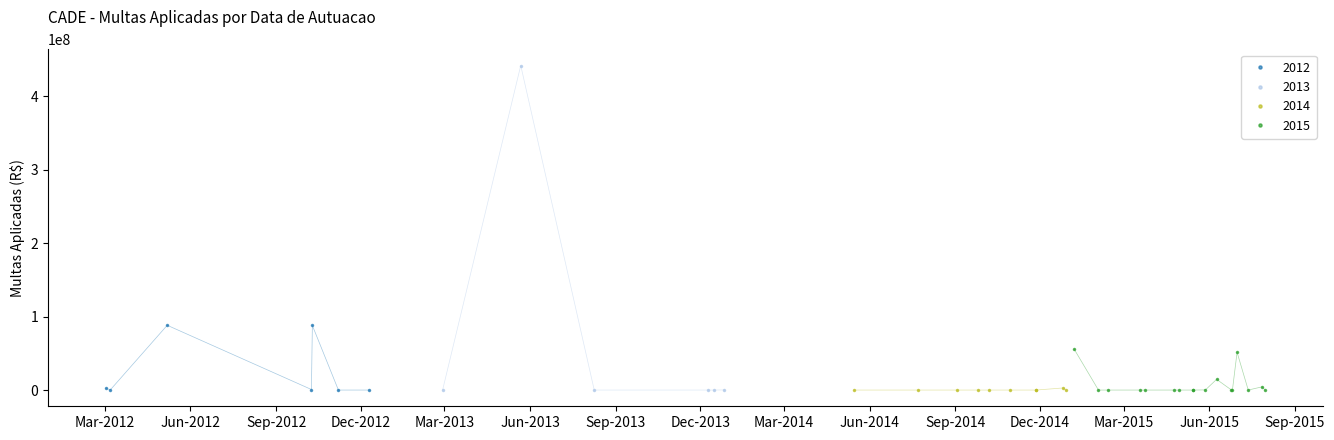

Reading right to left, extract all data points from this chart.

0.0	4429859.9	0.0	51431755.7	0.0	30007.6	14584384.0	200000.0	0.0	0.0	0.0	0.0	0.0	0.0	0.0	0.0	55446871.5	0.0	2847252.9	0.0	0.0	0.0	0.0	0.0	0.0	0.0	0.0	185337.6	0.0	0.0	0.0	441882473.9	0.0	0.0	0.0	87921635.5	732001.6	88205621.9	489460.7	2122348.2